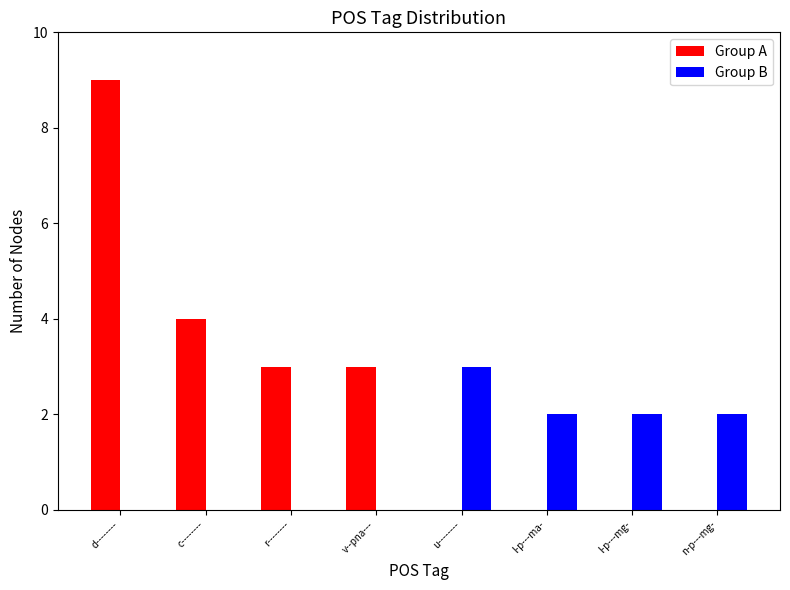

The Group B series shows -1 at v--pna---. True or false?

False